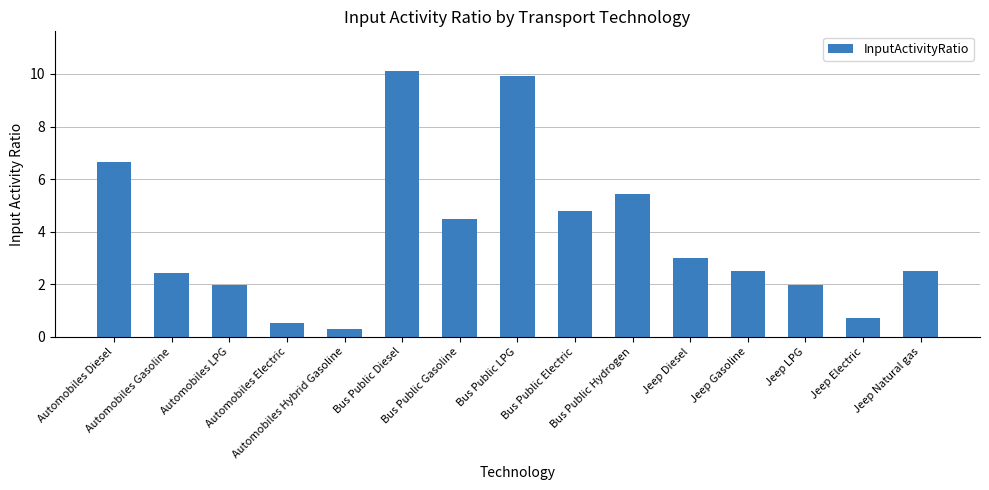

Is it true that the value at Automobiles Diesel is 6.7?

True